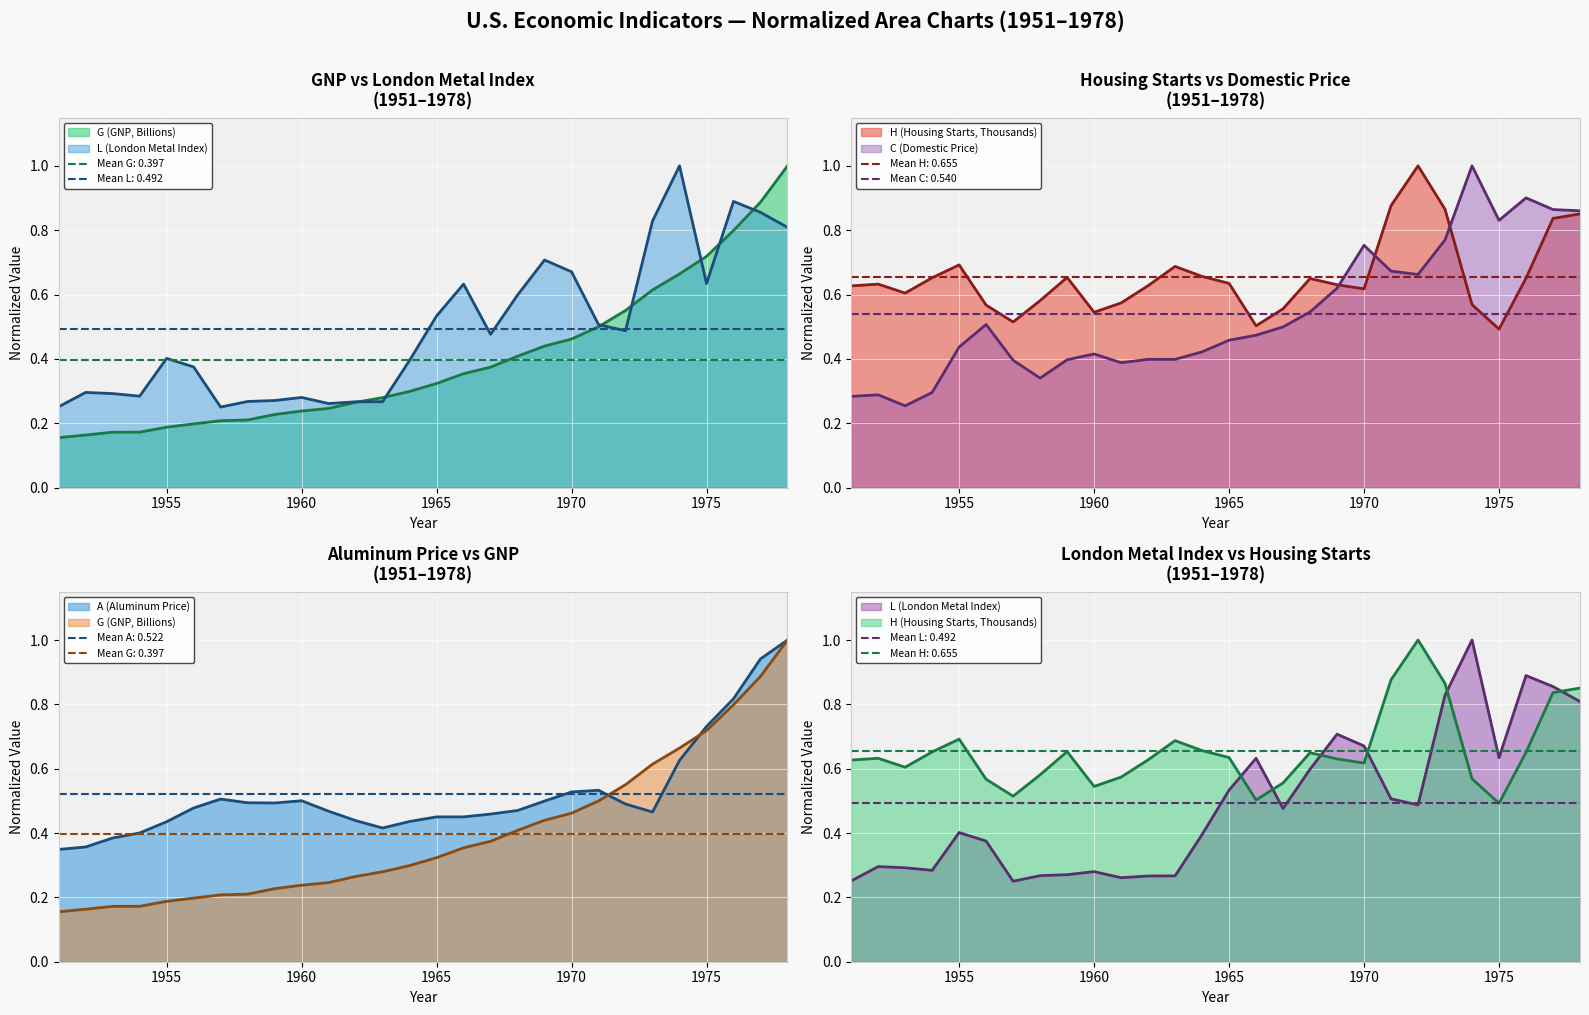

Which series has the largest range (max minus min)?

G (GNP, Billions)